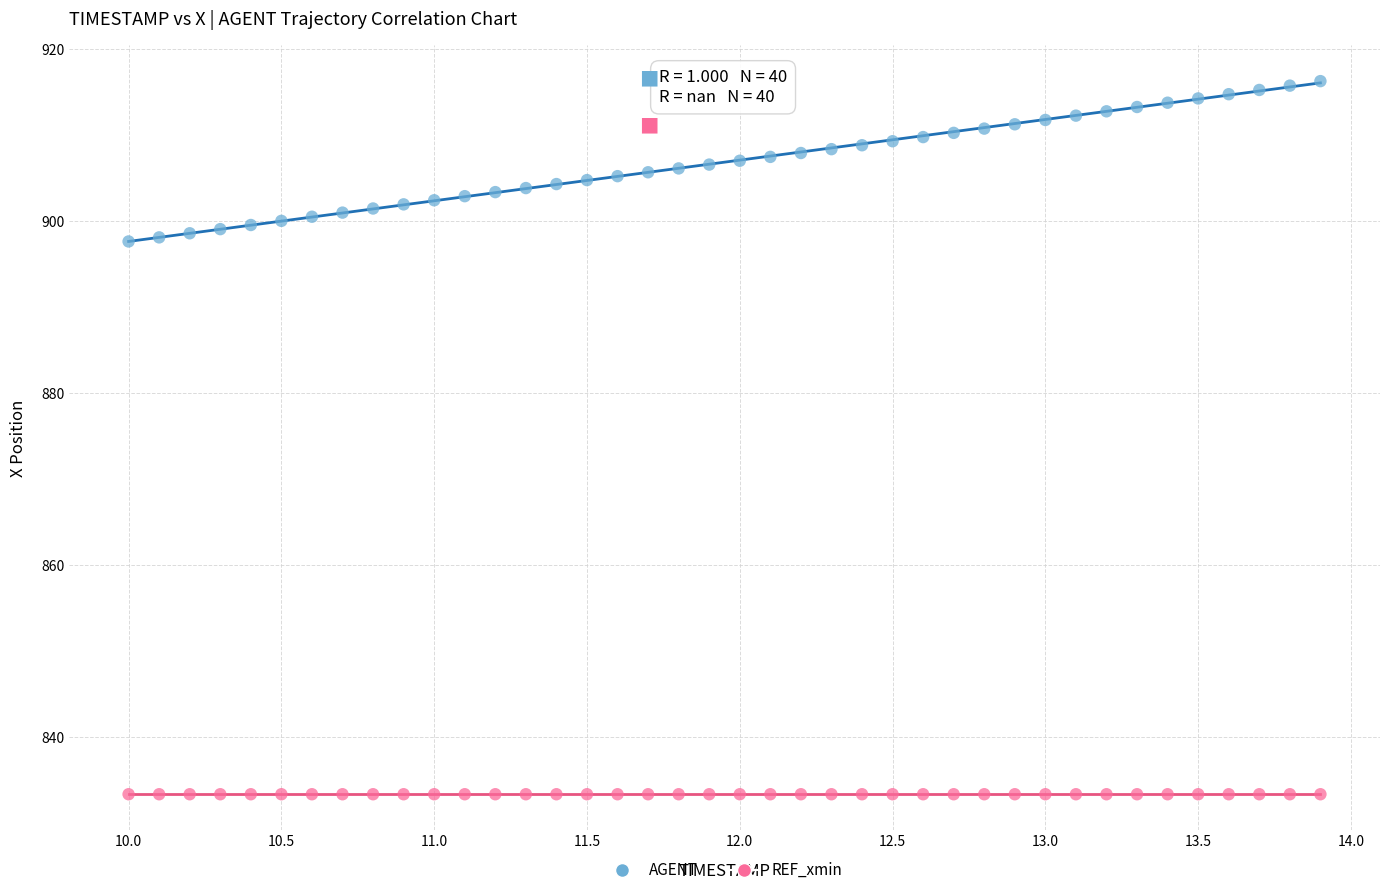

Which series contains the lowest Y value?

REF_xmin